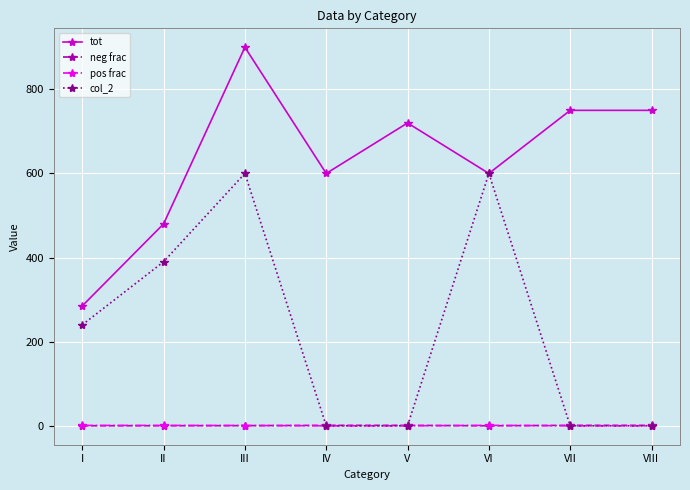

True or false: neg frac and tot cross at least once.

False